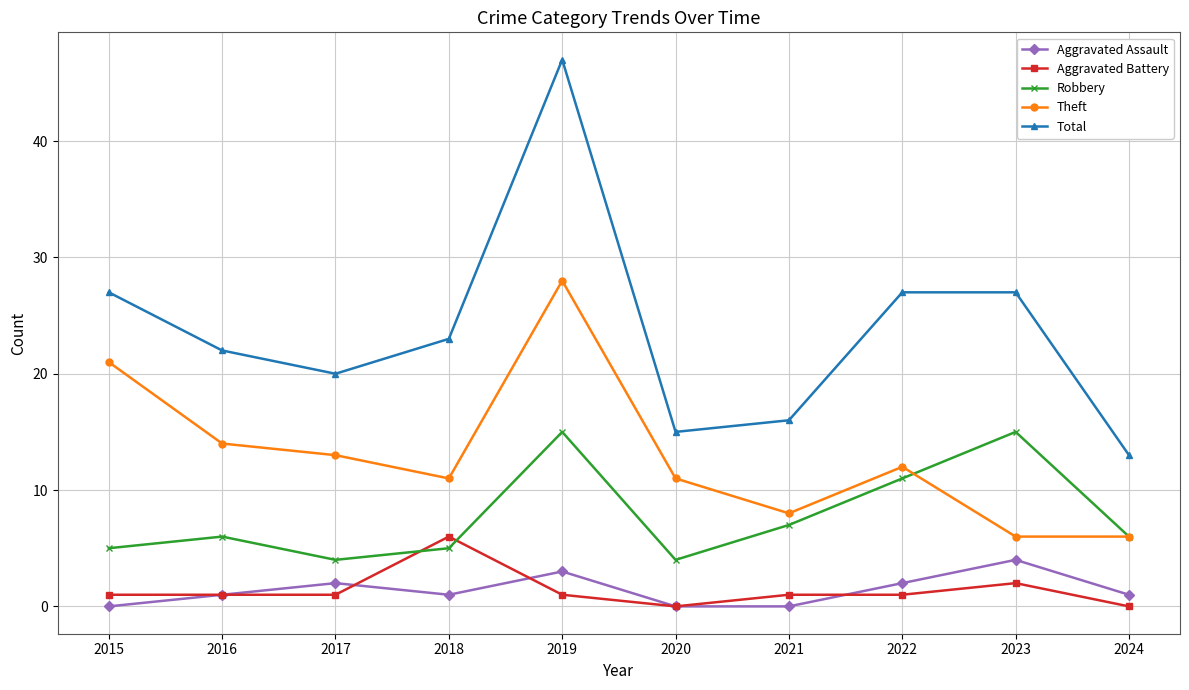

What value does the Total series have at 2020?

15